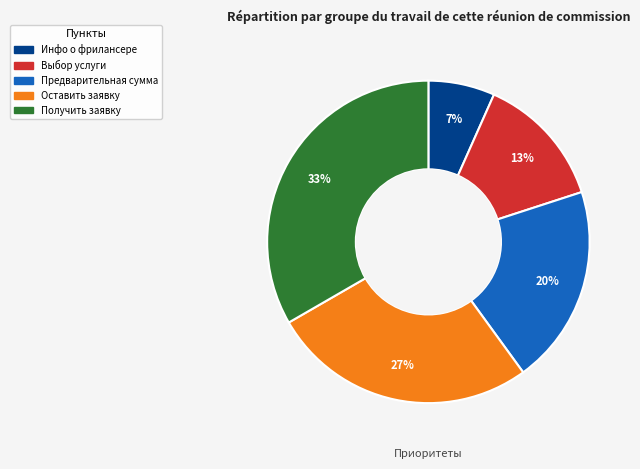

To the nearest percent, what is the average slice percentage?

20%